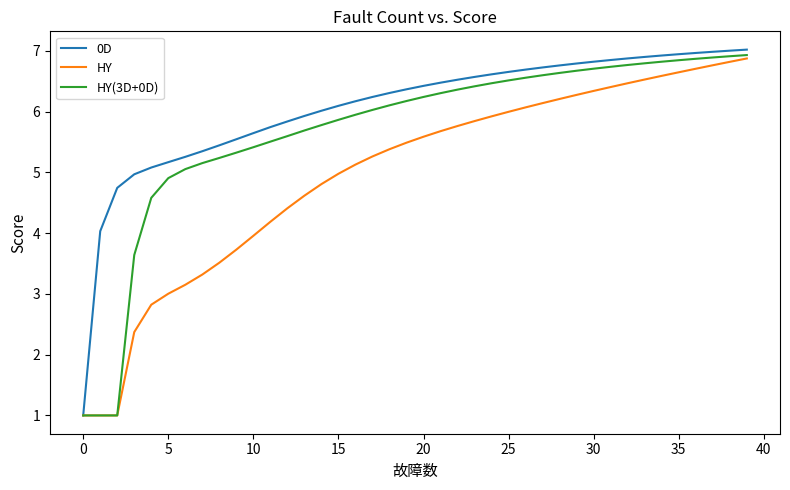

Which series has the largest total across all categories?

0D